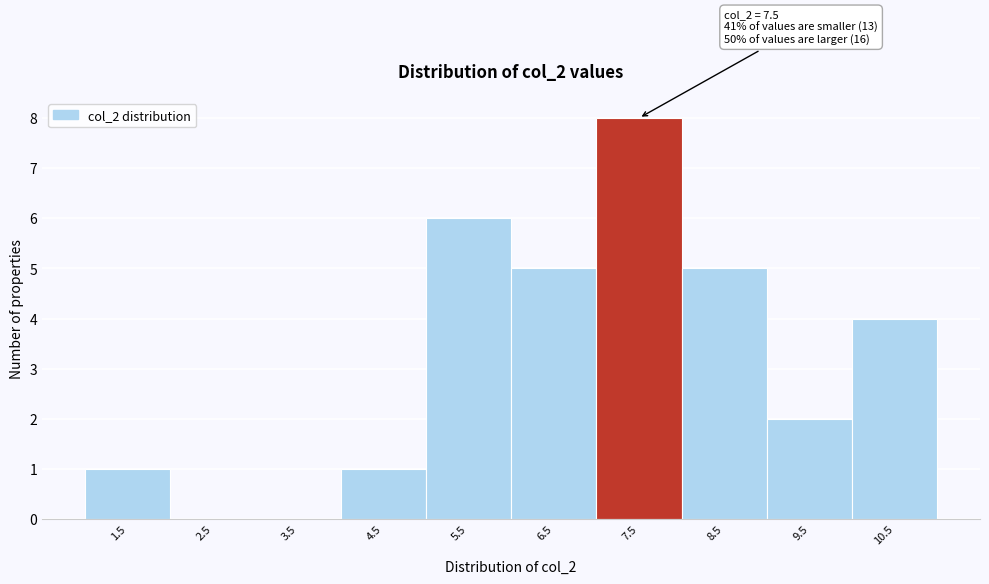

Reading left to right, extract all data points from this chart.

1.5=1	2.5=0	3.5=0	4.5=1	5.5=6	6.5=5	7.5=8	8.5=5	9.5=2	10.5=4